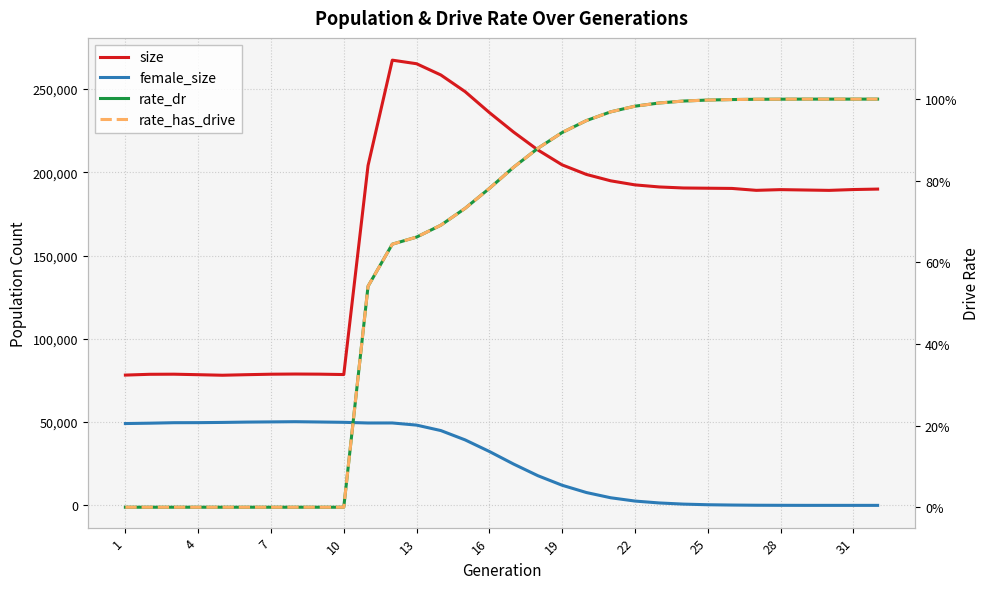

Reading left to right, list all the values displayed in this chart.

size: 78237.0	78714.0	78775.0	78473.0	78148.0	78481.0	78767.0	78872.0	78795.0	78561.0	204082.0	267371.0	265218.0	258470.0	248464.0	235893.0	224156.0	213427.0	204481.0	198733.0	194901.0	192462.0	191225.0	190596.0	190461.0	190331.0	189187.0	189617.0	189390.0	189166.0	189667.0	189941.0
female_size: 49137.0	49352.0	49642.0	49678.0	49813.0	50015.0	50127.0	50245.0	50066.0	49877.0	49468.0	49484.0	48197.0	44923.0	39323.0	32362.0	24794.0	17811.0	12075.0	7707.0	4568.0	2588.0	1450.0	752.0	377.0	194.0	77.0	33.0	5.0	2.0	2.0	0.0
rate_dr: 0.0	0.0	0.0	0.0	0.0	0.0	0.0	0.0	0.0	0.0	0.5	0.6	0.7	0.7	0.7	0.8	0.8	0.9	0.9	0.9	1.0	1.0	1.0	1.0	1.0	1.0	1.0	1.0	1.0	1.0	1.0	1.0
rate_has_drive: 0.0	0.0	0.0	0.0	0.0	0.0	0.0	0.0	0.0	0.0	0.5	0.6	0.7	0.7	0.7	0.8	0.8	0.9	0.9	0.9	1.0	1.0	1.0	1.0	1.0	1.0	1.0	1.0	1.0	1.0	1.0	1.0